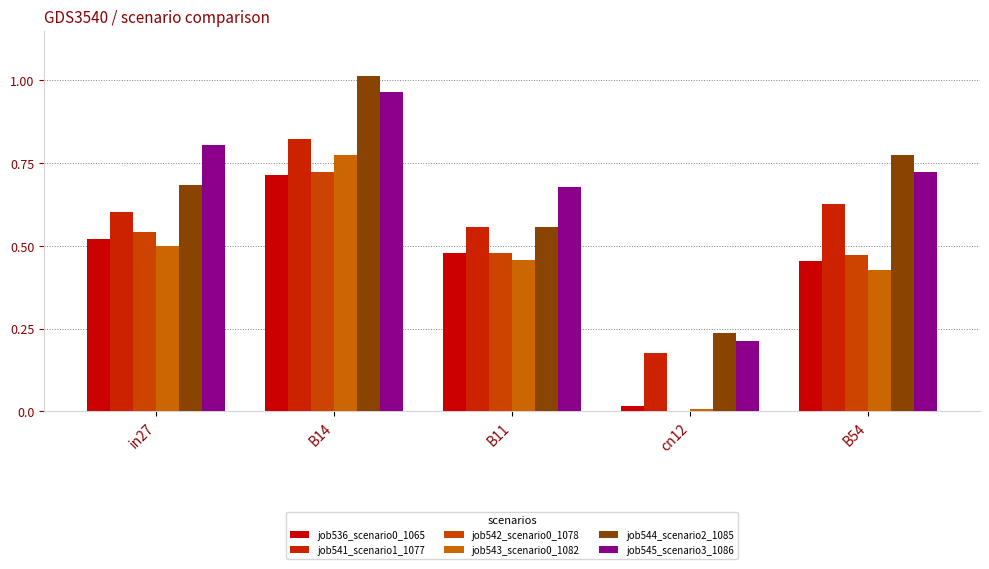

At how many categories does at least one series exceed 0?

5